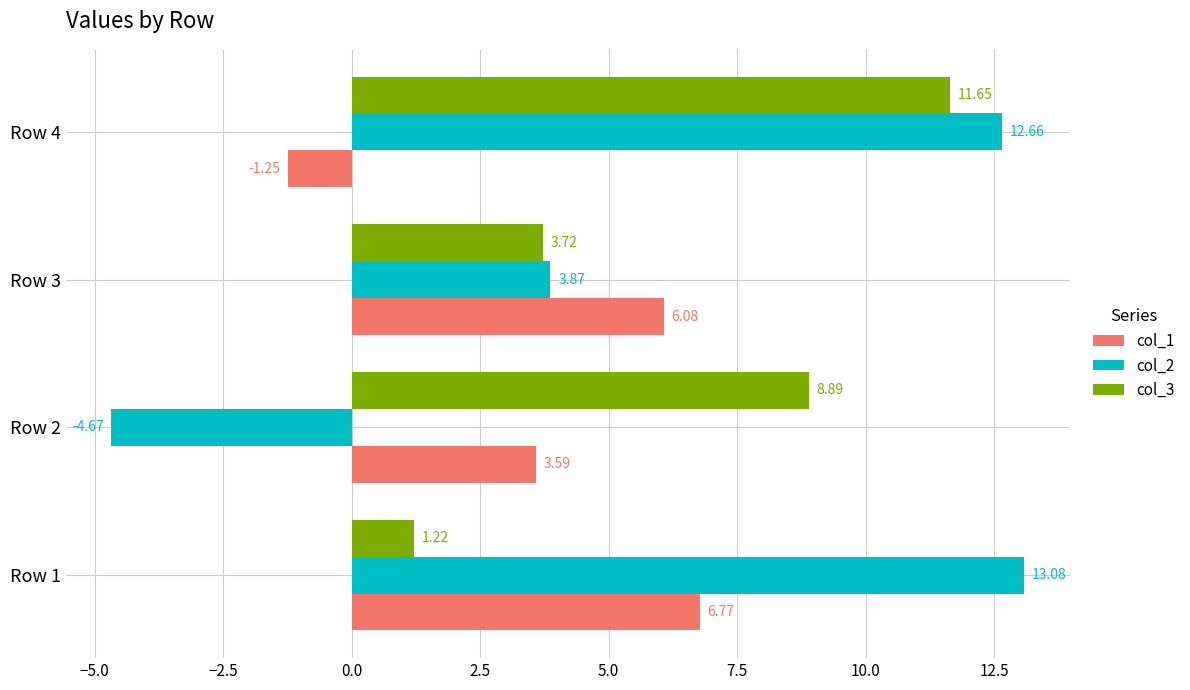

At Row 2, list the series in order from largest to smallest.

col_3, col_1, col_2